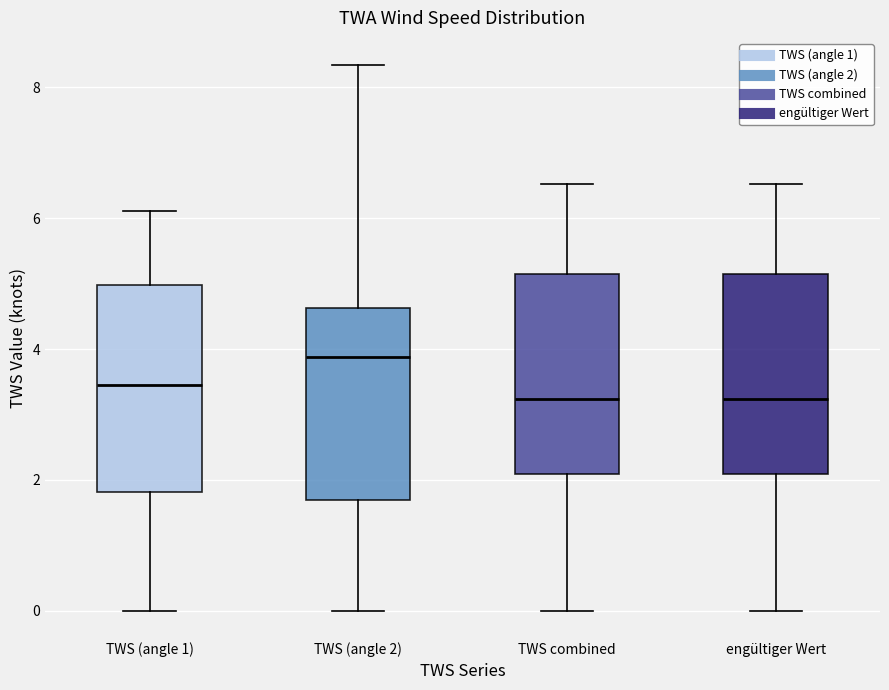

Reading left to right, read every box against the y-axis: the position of its median line, the range the box covers, and the ends of its whiskers. The values are not printed on the chart, so give them approximately, as read against the axis.

TWS (angle 1): median 3.4, box 1.8 to 5.0, whiskers 0.0 to 6.2
TWS (angle 2): median 3.8, box 1.6 to 4.6, whiskers 0.0 to 8.4
TWS combined: median 3.2, box 2.0 to 5.2, whiskers 0.0 to 6.6
engültiger Wert: median 3.2, box 2.0 to 5.2, whiskers 0.0 to 6.6